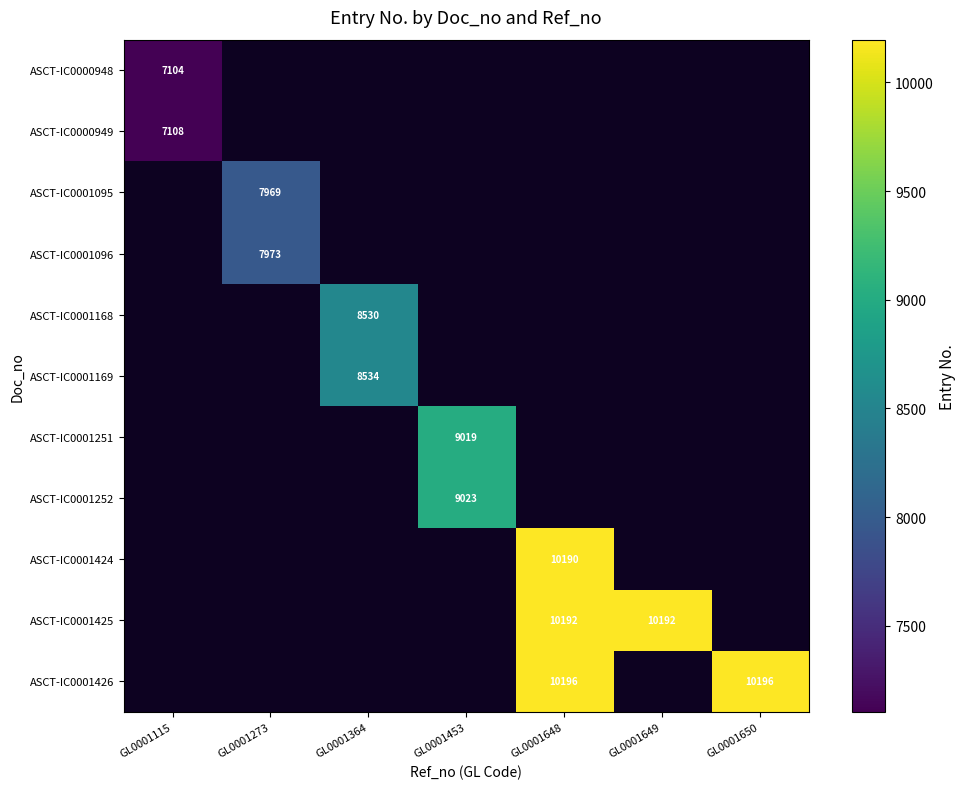

The ASCT-IC0000948 series shows 9772 at GL0001115. True or false?

False